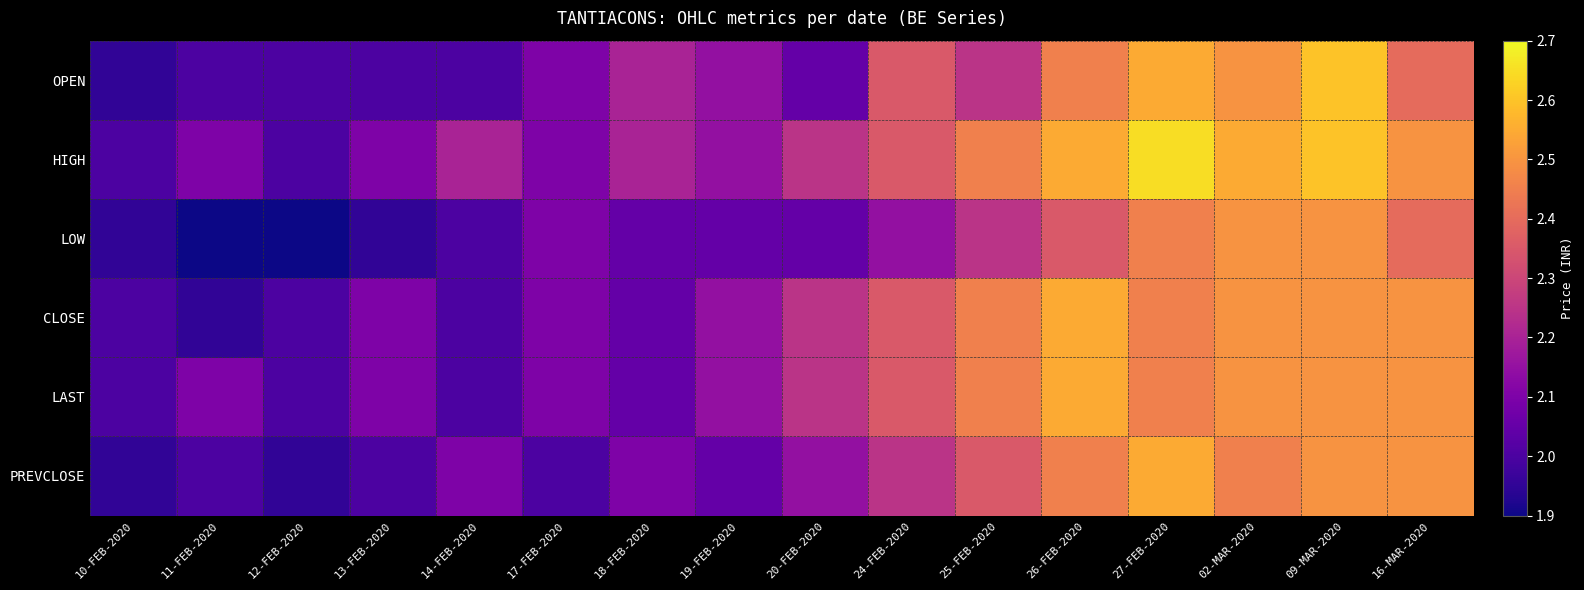

Reading left to right, list all the values displayed in this chart.

OPEN: 10-FEB-2020=1.9	11-FEB-2020=2.0	12-FEB-2020=2.0	13-FEB-2020=2.0	14-FEB-2020=2.0	17-FEB-2020=2.1	18-FEB-2020=2.2	19-FEB-2020=2.1	20-FEB-2020=2.0	24-FEB-2020=2.4	25-FEB-2020=2.2	26-FEB-2020=2.5	27-FEB-2020=2.5	02-MAR-2020=2.5	09-MAR-2020=2.6	16-MAR-2020=2.4
HIGH: 10-FEB-2020=2.0	11-FEB-2020=2.1	12-FEB-2020=2.0	13-FEB-2020=2.1	14-FEB-2020=2.2	17-FEB-2020=2.1	18-FEB-2020=2.2	19-FEB-2020=2.1	20-FEB-2020=2.2	24-FEB-2020=2.4	25-FEB-2020=2.5	26-FEB-2020=2.5	27-FEB-2020=2.6	02-MAR-2020=2.5	09-MAR-2020=2.6	16-MAR-2020=2.5
LOW: 10-FEB-2020=1.9	11-FEB-2020=1.9	12-FEB-2020=1.9	13-FEB-2020=1.9	14-FEB-2020=2.0	17-FEB-2020=2.1	18-FEB-2020=2.0	19-FEB-2020=2.0	20-FEB-2020=2.0	24-FEB-2020=2.1	25-FEB-2020=2.2	26-FEB-2020=2.4	27-FEB-2020=2.5	02-MAR-2020=2.5	09-MAR-2020=2.5	16-MAR-2020=2.4
CLOSE: 10-FEB-2020=2.0	11-FEB-2020=1.9	12-FEB-2020=2.0	13-FEB-2020=2.1	14-FEB-2020=2.0	17-FEB-2020=2.1	18-FEB-2020=2.0	19-FEB-2020=2.1	20-FEB-2020=2.2	24-FEB-2020=2.4	25-FEB-2020=2.5	26-FEB-2020=2.5	27-FEB-2020=2.5	02-MAR-2020=2.5	09-MAR-2020=2.5	16-MAR-2020=2.5
LAST: 10-FEB-2020=2.0	11-FEB-2020=2.1	12-FEB-2020=2.0	13-FEB-2020=2.1	14-FEB-2020=2.0	17-FEB-2020=2.1	18-FEB-2020=2.0	19-FEB-2020=2.1	20-FEB-2020=2.2	24-FEB-2020=2.4	25-FEB-2020=2.5	26-FEB-2020=2.5	27-FEB-2020=2.5	02-MAR-2020=2.5	09-MAR-2020=2.5	16-MAR-2020=2.5
PREVCLOSE: 10-FEB-2020=1.9	11-FEB-2020=2.0	12-FEB-2020=1.9	13-FEB-2020=2.0	14-FEB-2020=2.1	17-FEB-2020=2.0	18-FEB-2020=2.1	19-FEB-2020=2.0	20-FEB-2020=2.1	24-FEB-2020=2.2	25-FEB-2020=2.4	26-FEB-2020=2.5	27-FEB-2020=2.5	02-MAR-2020=2.5	09-MAR-2020=2.5	16-MAR-2020=2.5